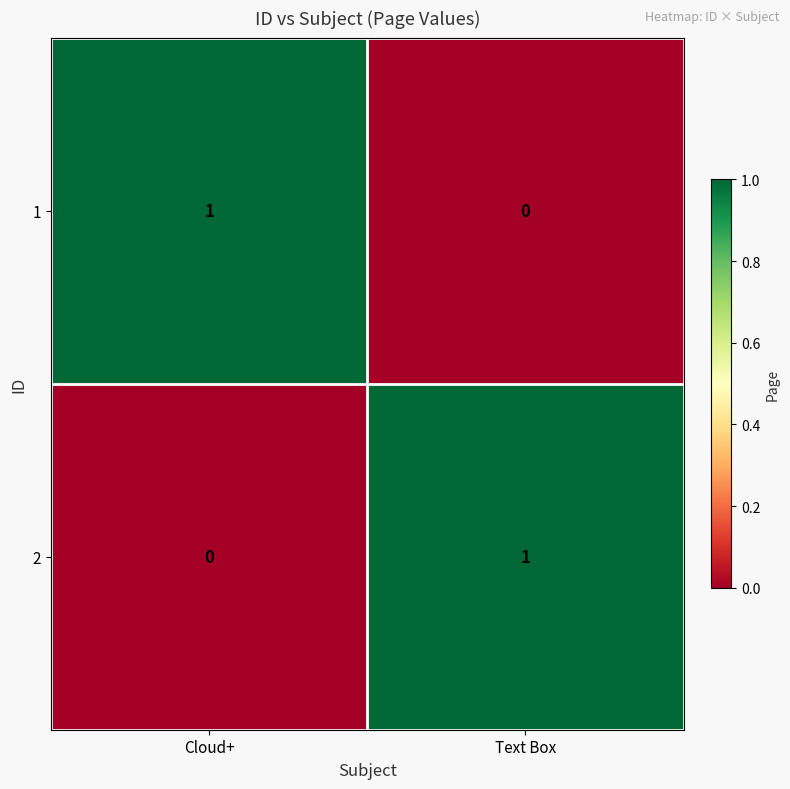

Where is 1 nearest to the value 0?

Text Box